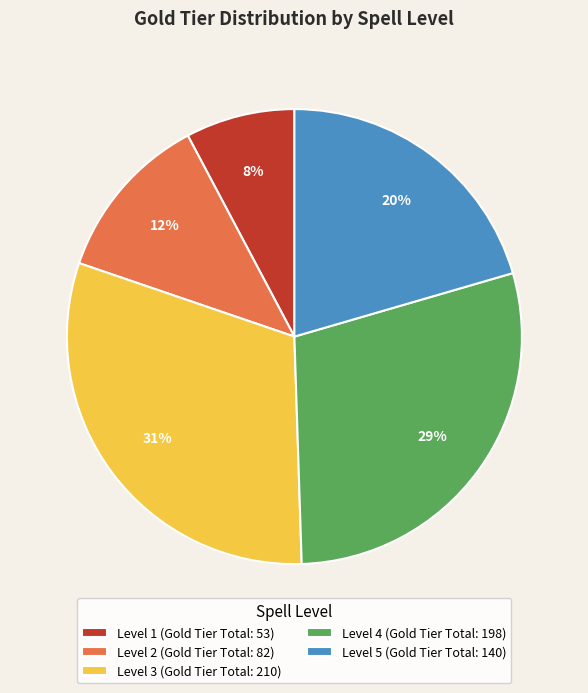

Is there any slice that represents more than half of the pie?

No